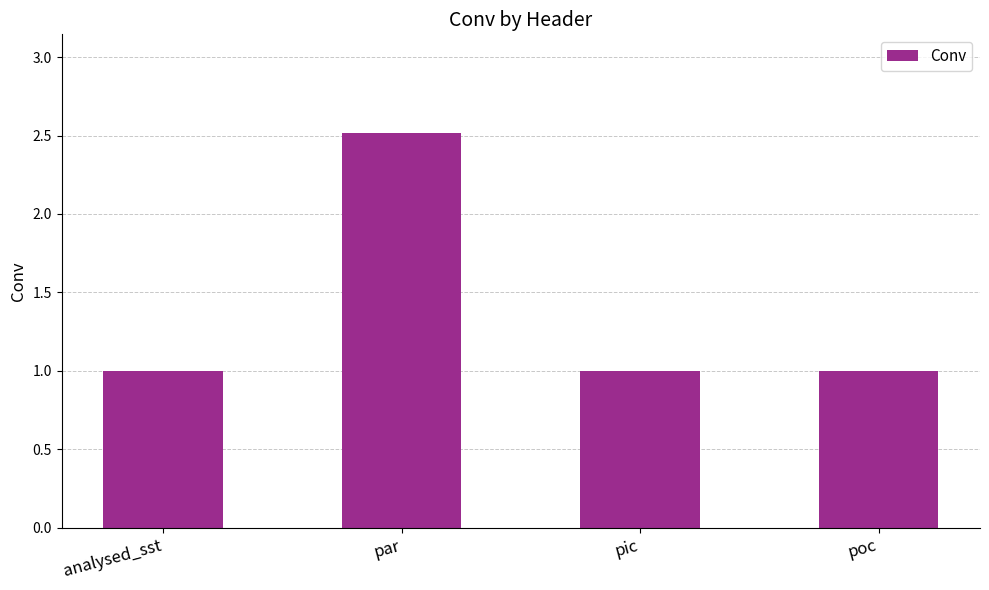

Which label corresponds to the largest value in the chart?

par